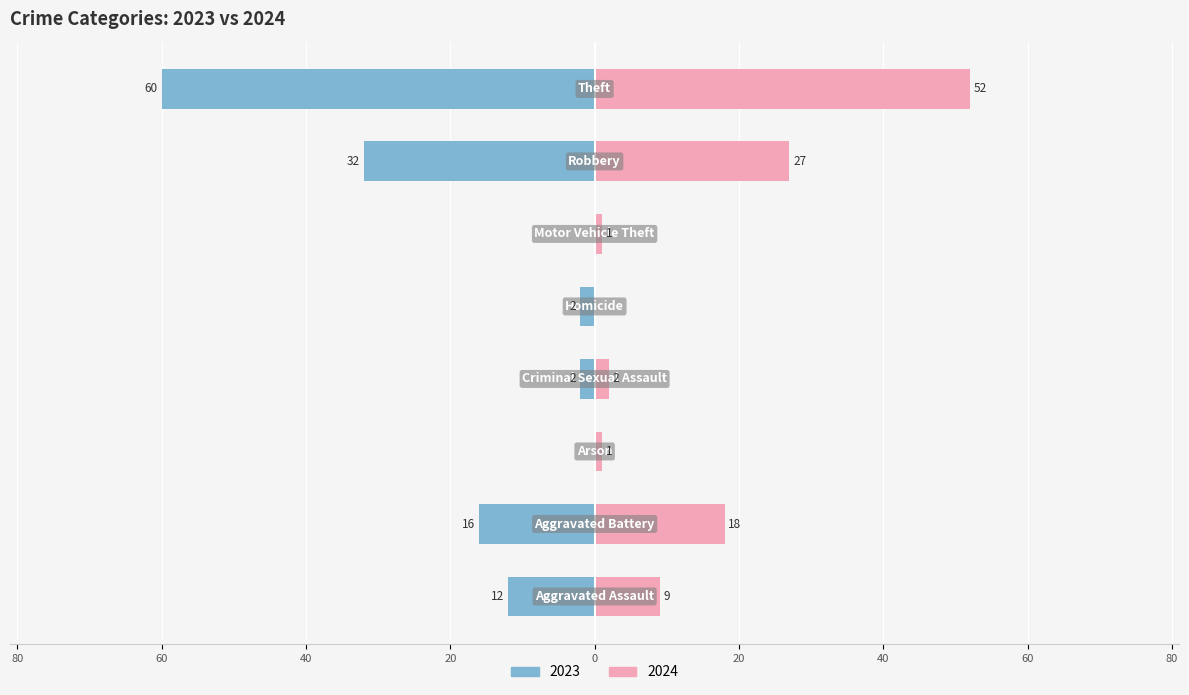

How many bars are there in total?

16